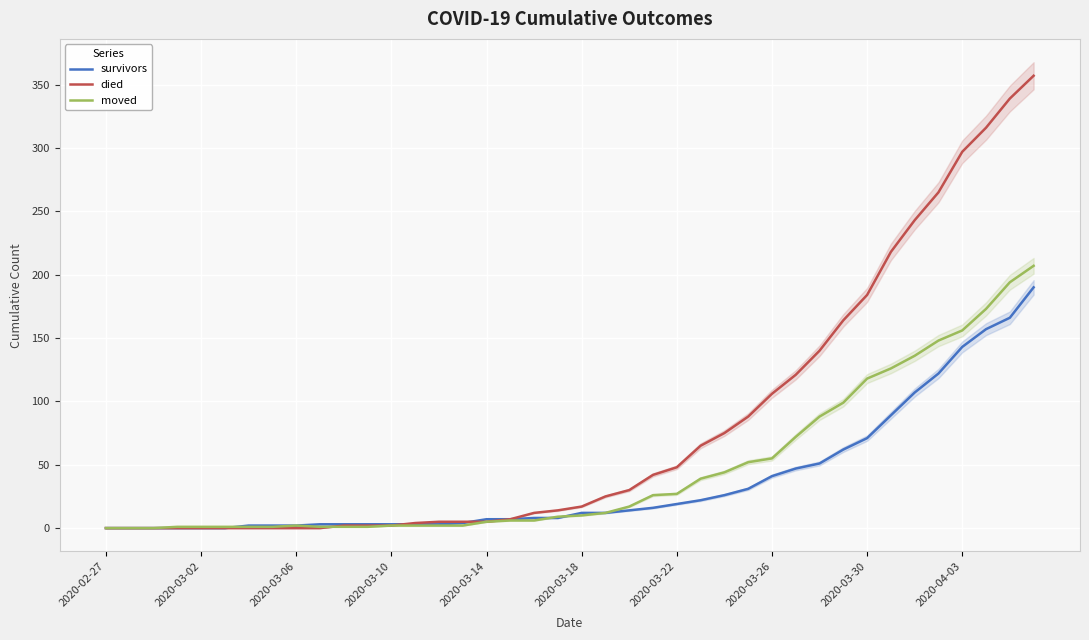

How many lines are shown in the chart?

3